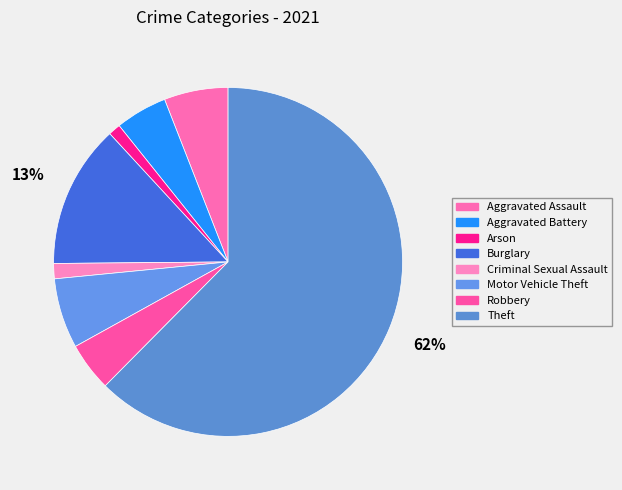

Count the number of slices in the pie.

8